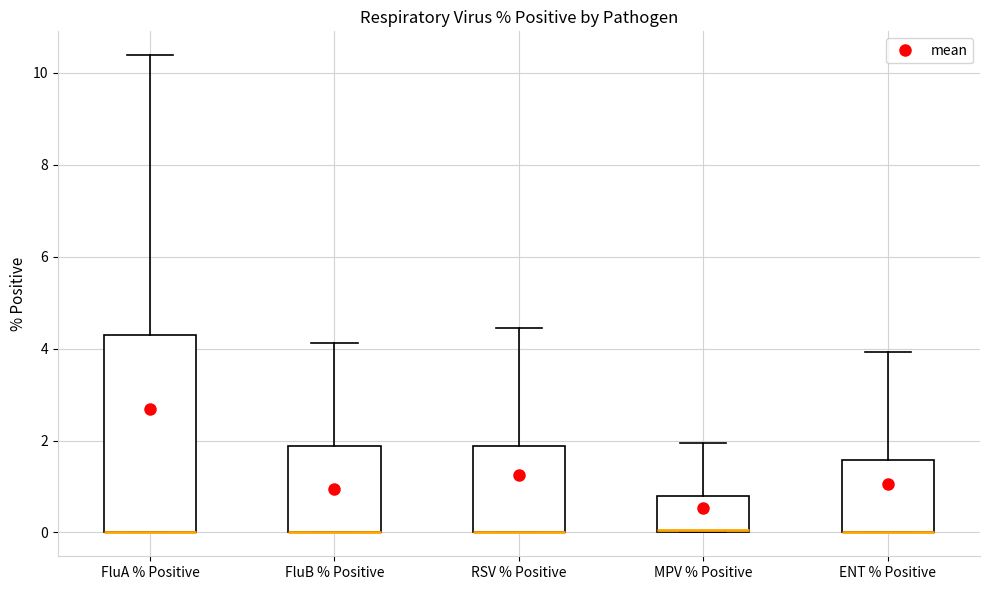

Where is the upper edge of the box for RSV % Positive on the y-axis? The values are not printed on the chart, so give them approximately, as read against the axis.

1.8